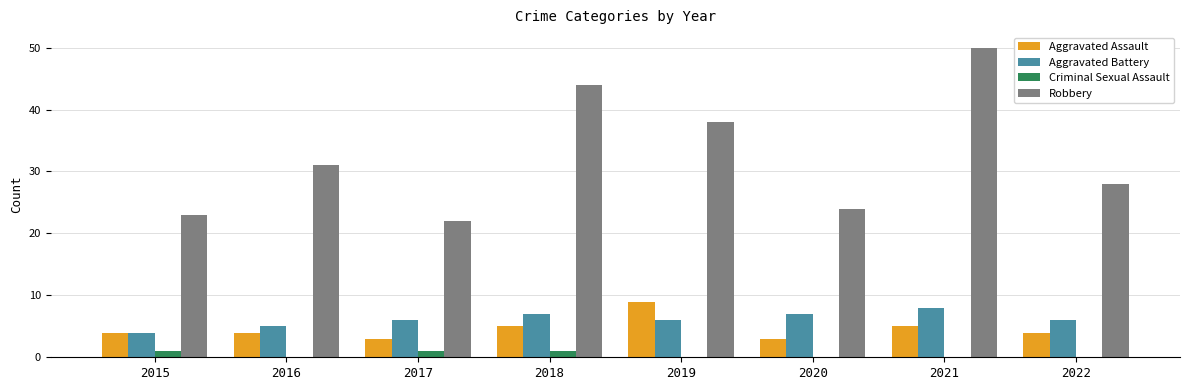

What value does the Robbery series have at 2021?

50